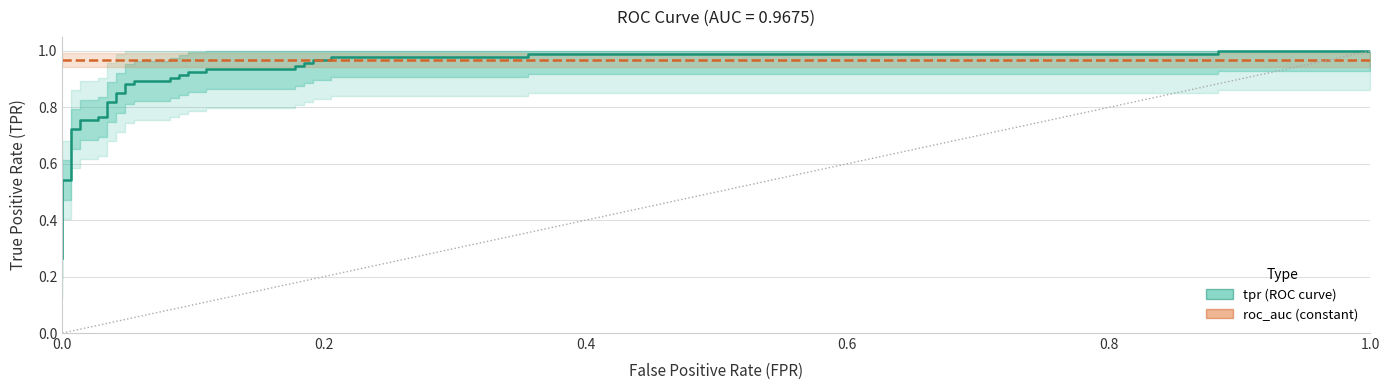

What is the average value of the tpr series?

0.8